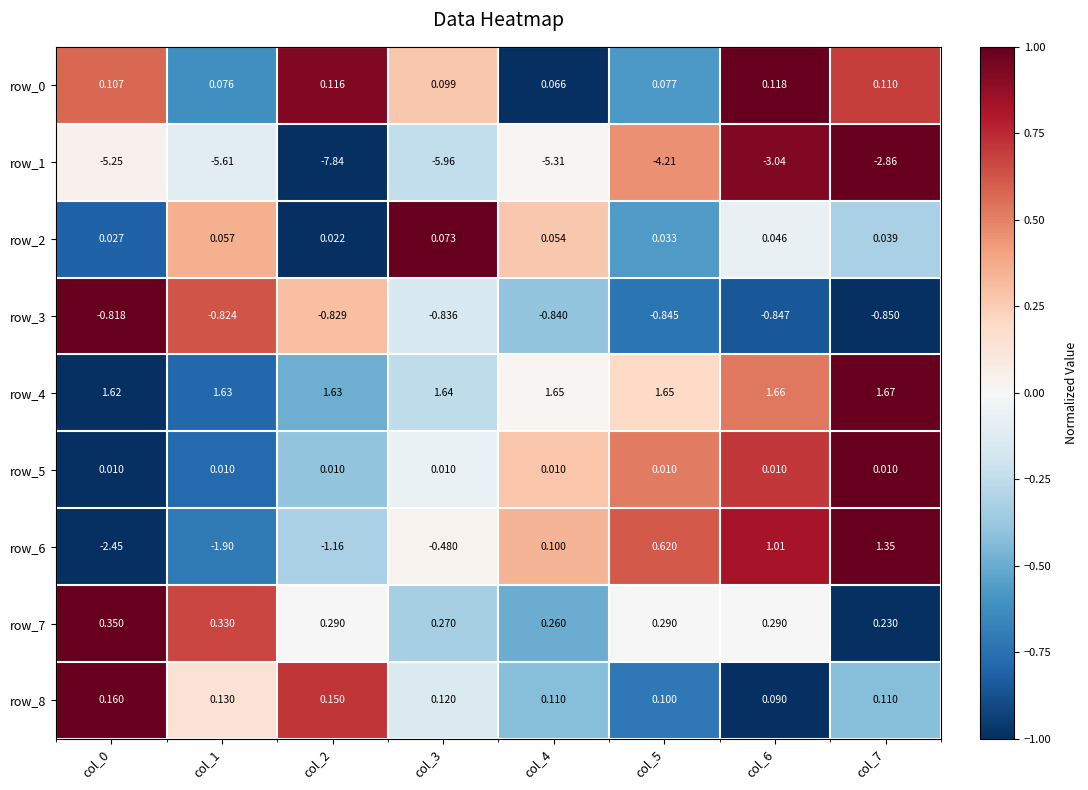

Is the value of row_1 at col_4 greater than the value of row_7 at col_7?

No